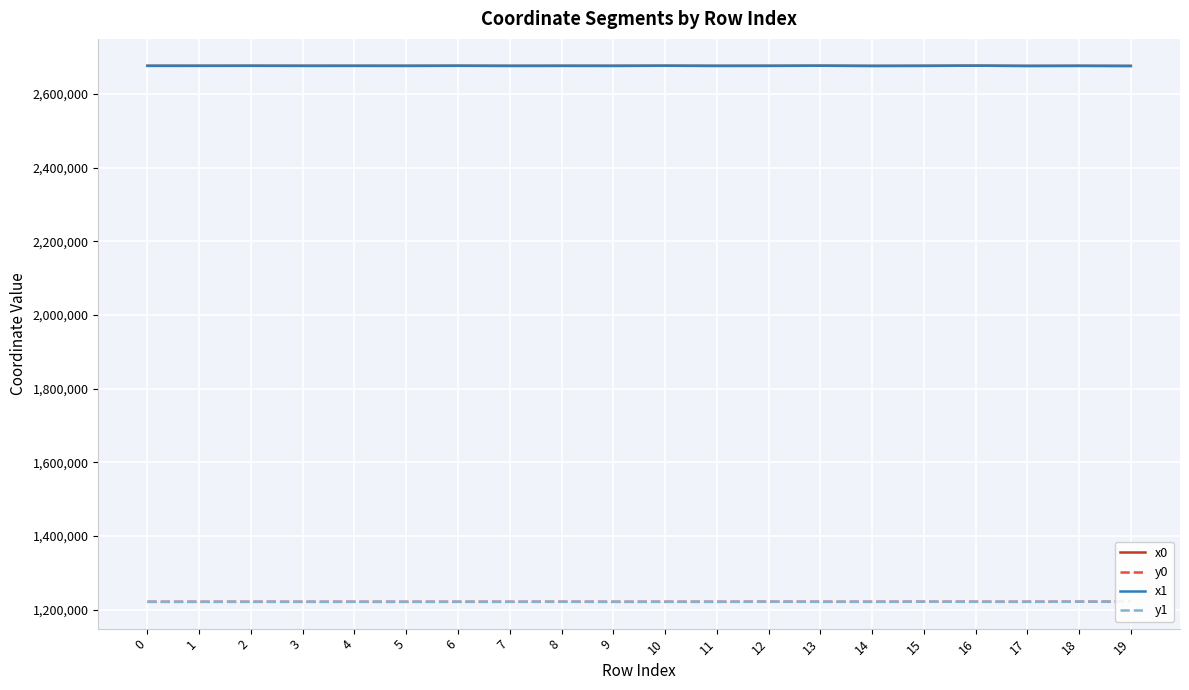

What are all the series names shown in the legend?

x0, y0, x1, y1